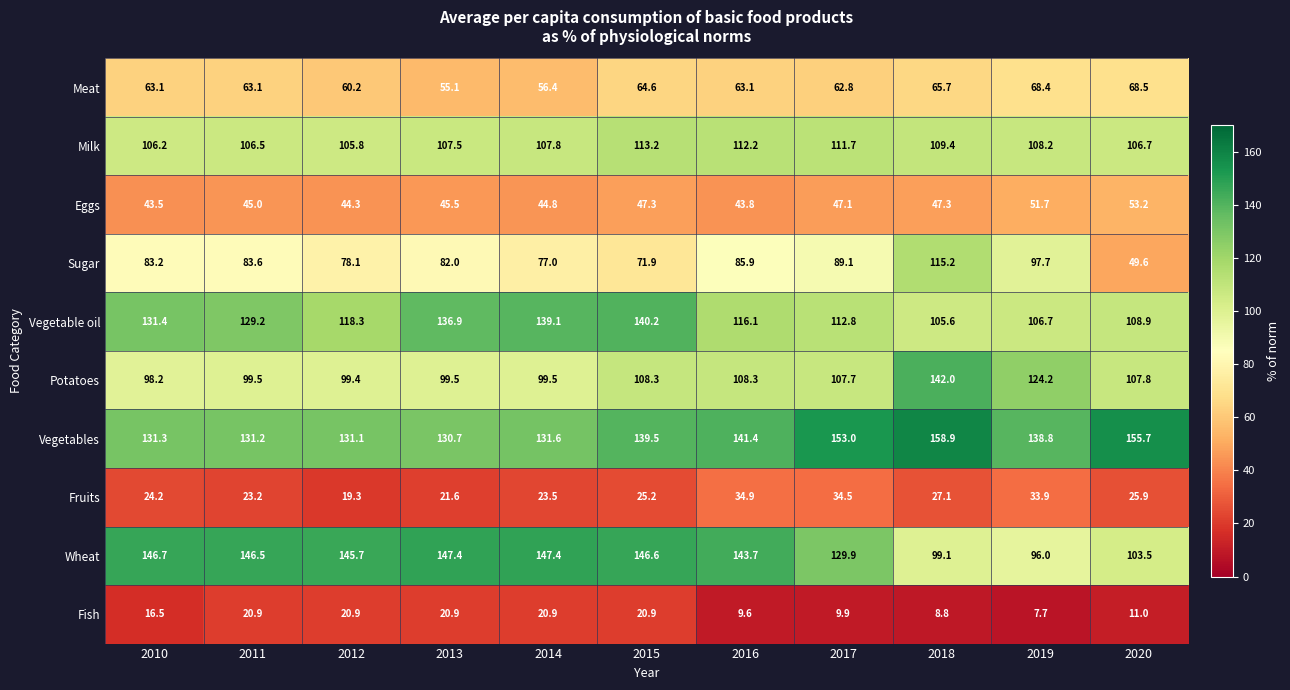

List the series in order of their peak value, lowest first.

Fish, Fruits, Eggs, Meat, Milk, Sugar, Vegetable oil, Potatoes, Wheat, Vegetables